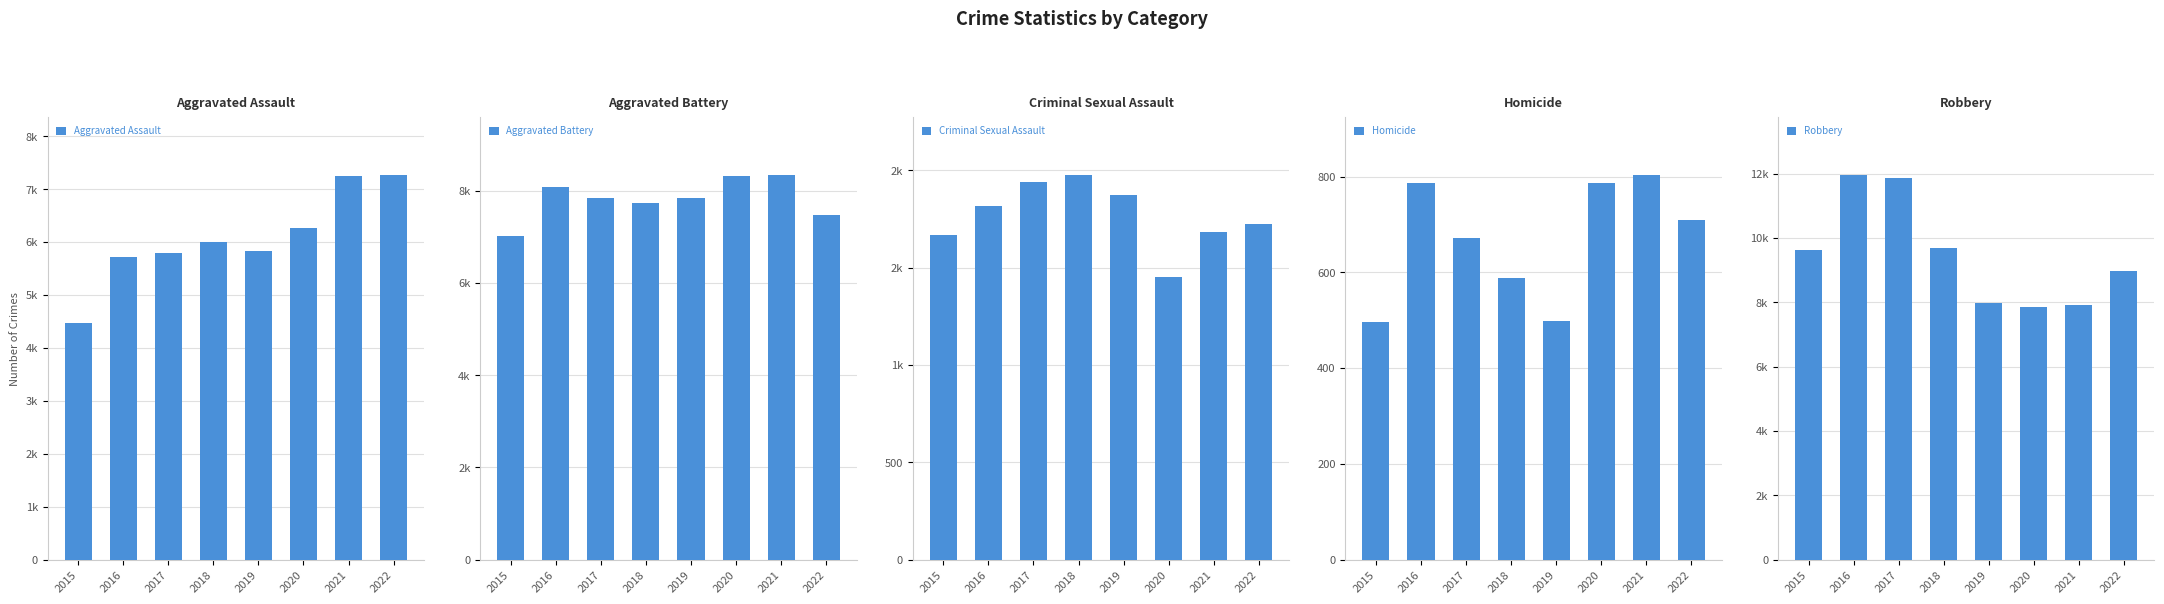

How many values in the Aggravated Battery series exceed 7857?

3